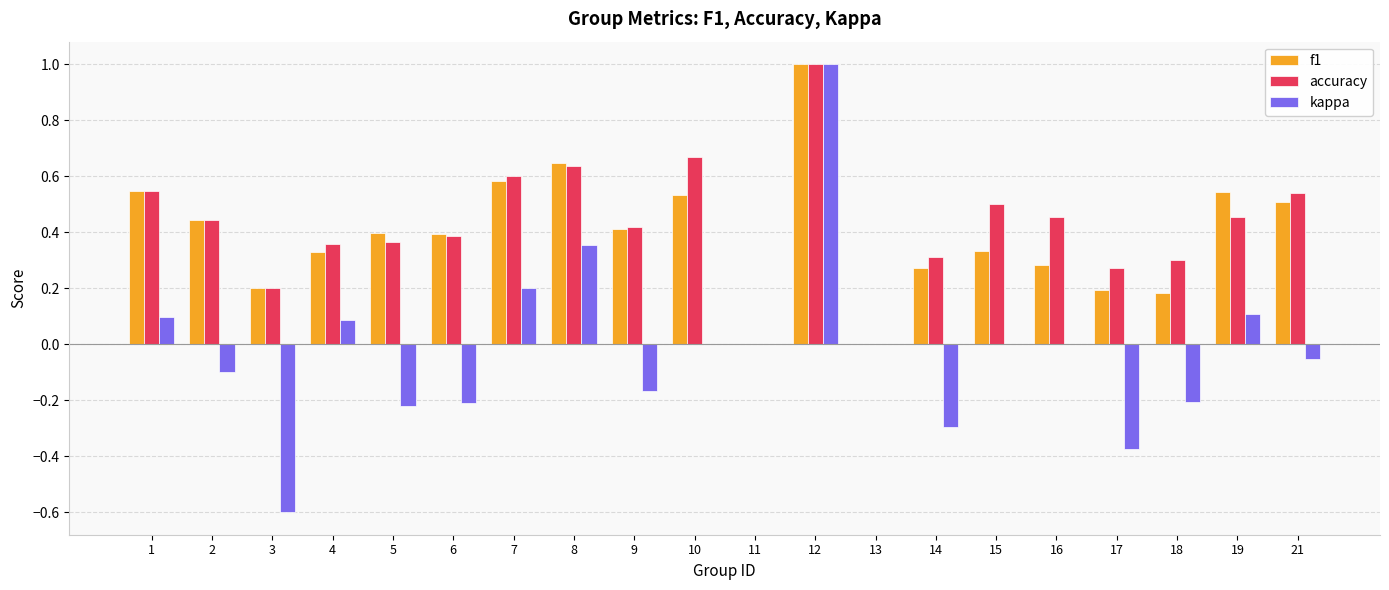

Which series changed the most between 5 and 18?

f1